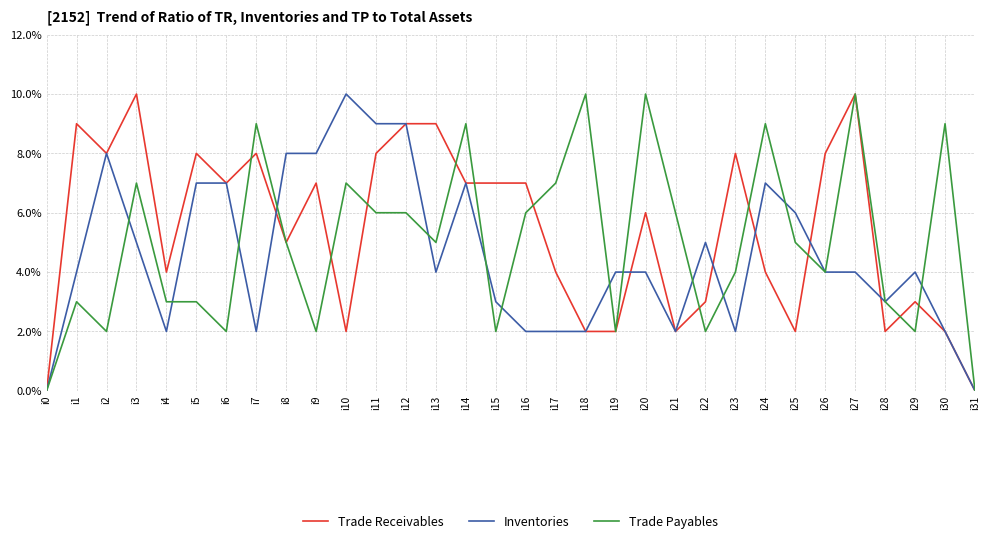

True or false: Inventories has a value of 3 at i6.

False